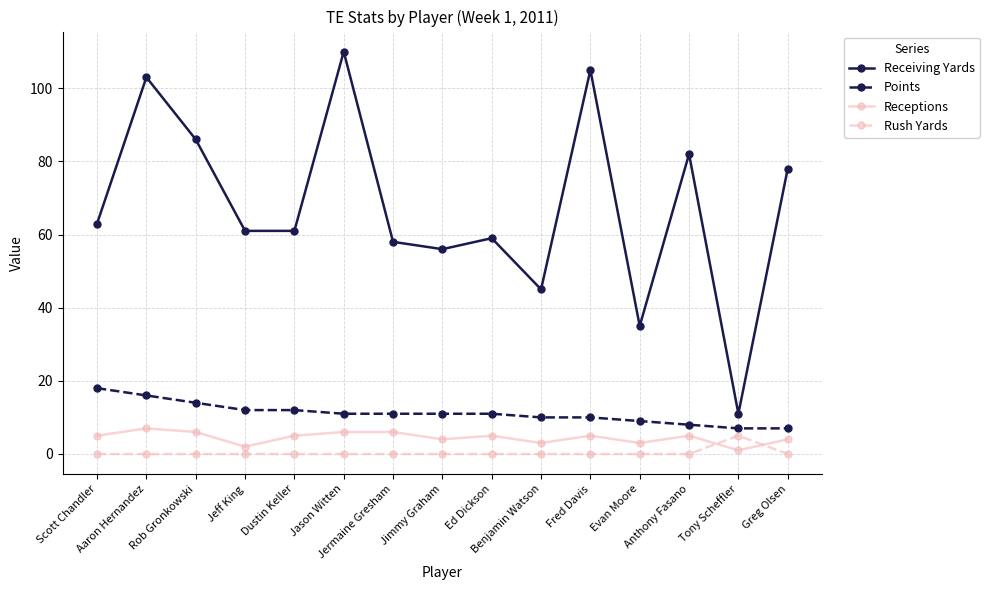

What is the label of the 13th point from the left?

Anthony Fasano